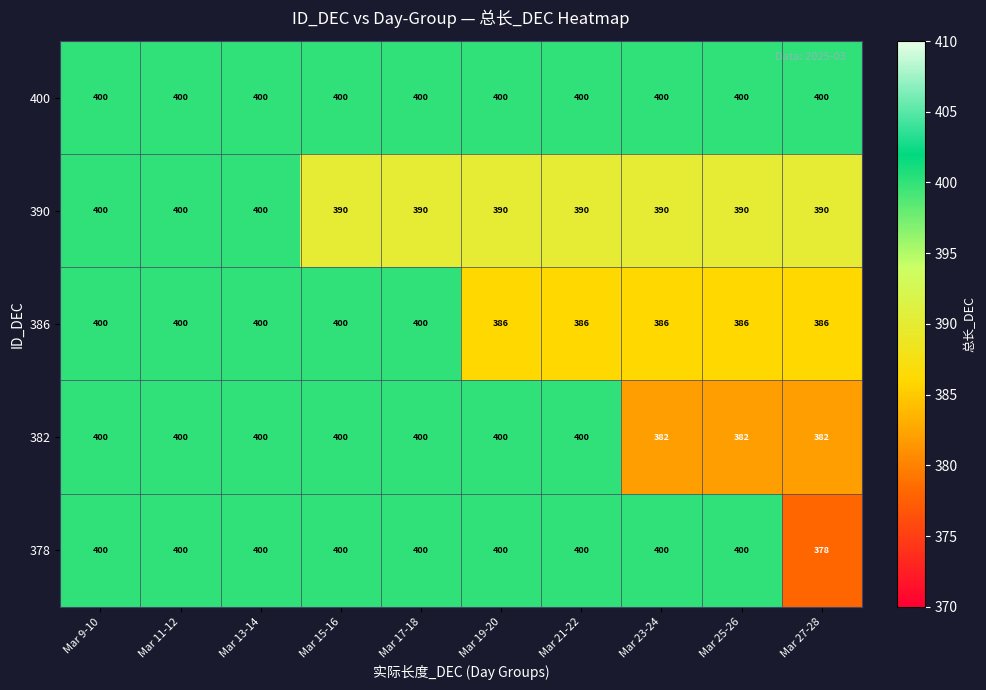

What is the sum of the 382 values at Mar 19-20 and Mar 21-22?

800